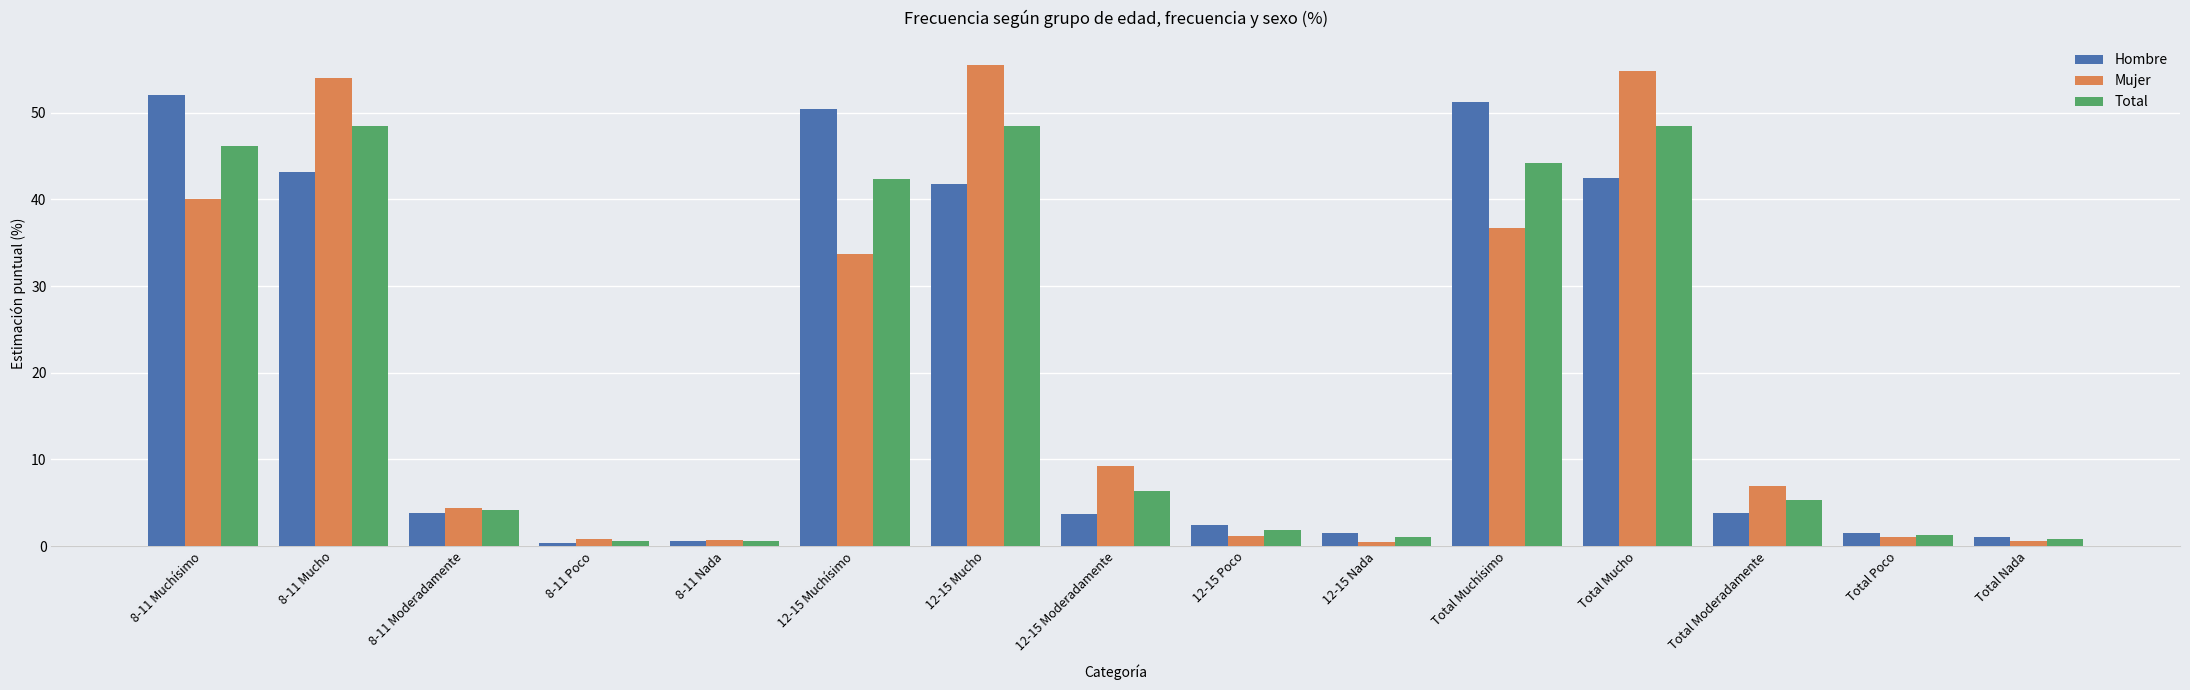

True or false: Total has a value of 48.5 at Total Mucho.

True